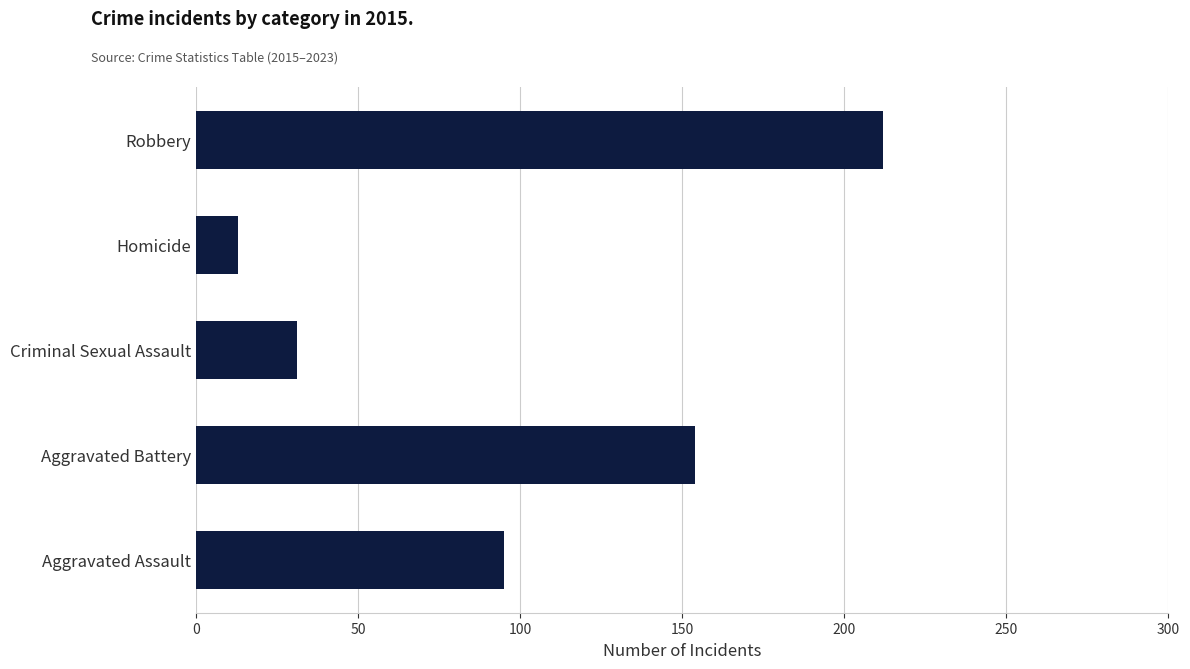

How many data points are less than 95?

2